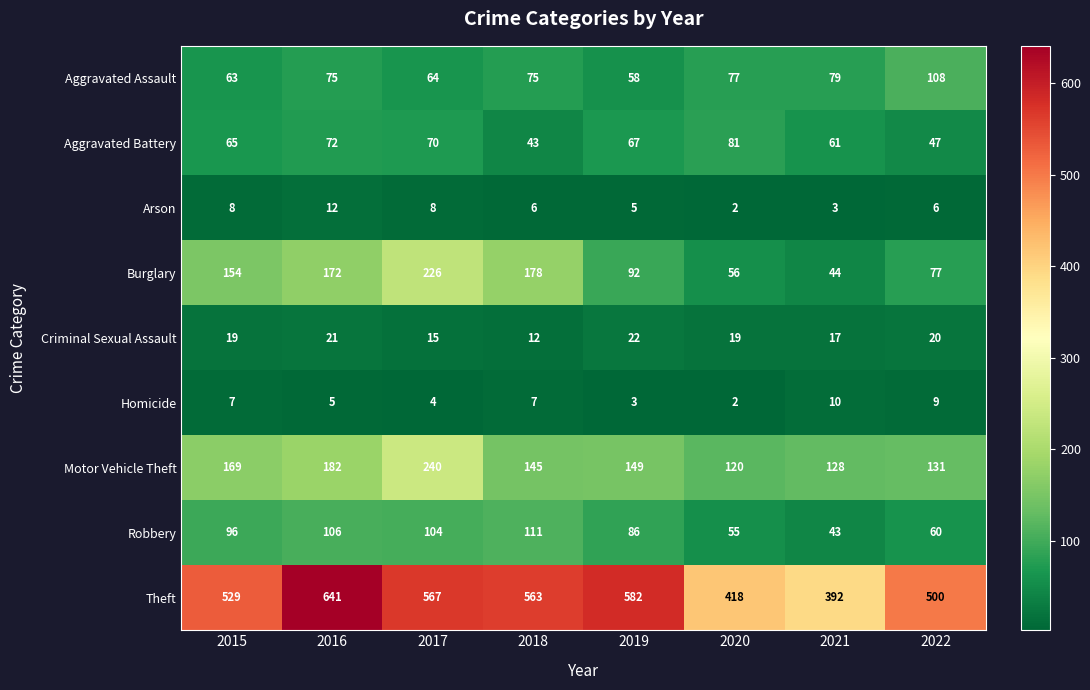

What is the approximate value of Aggravated Battery at 2018?

43